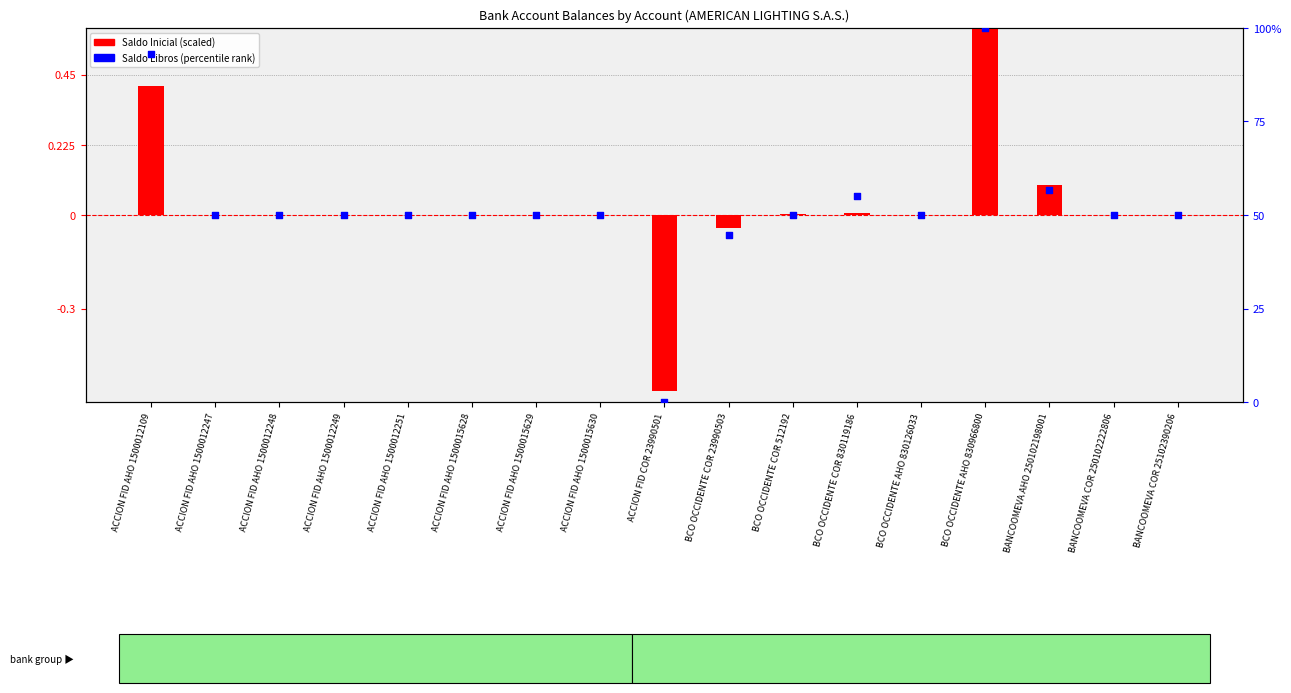

Is the value of Saldo Inicial (scaled) at BANCOOMEVA AHO 250102198001 greater than the value of Saldo Libros (percentile) at ACCION FID AHO 1500012247?

No